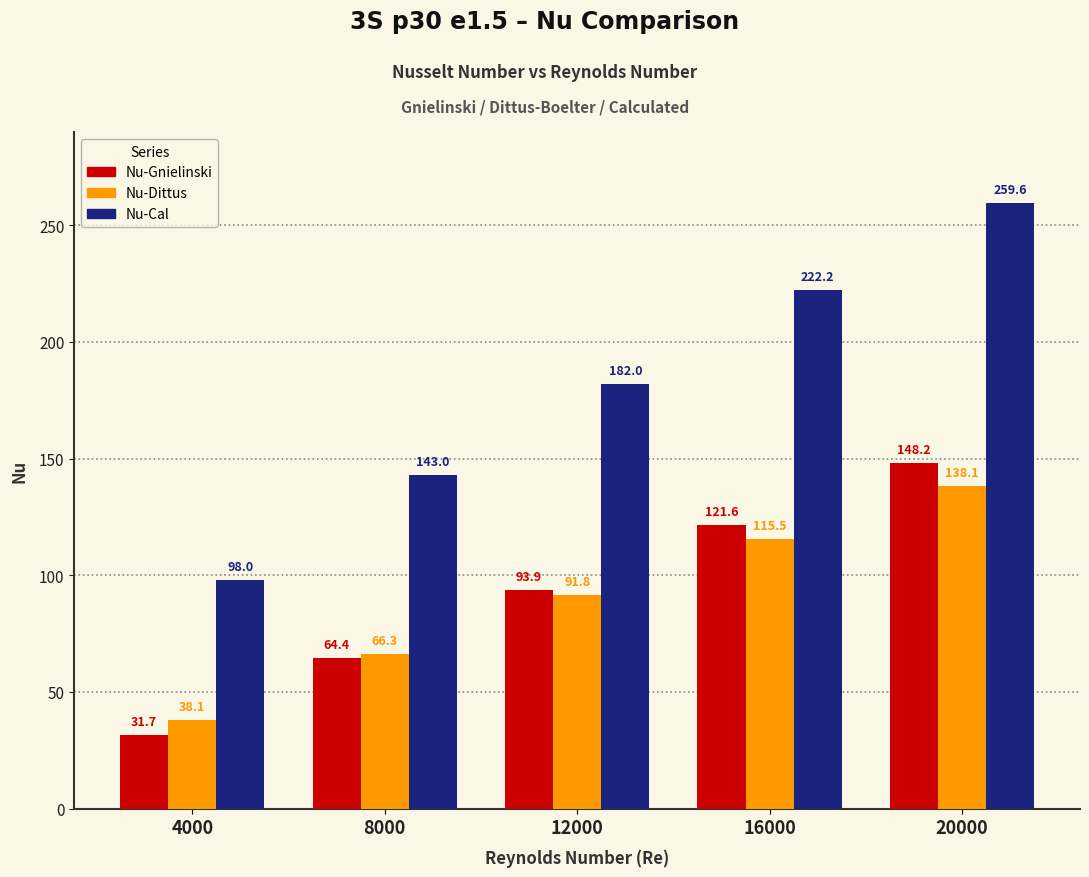

How many bars are there in each group?

3